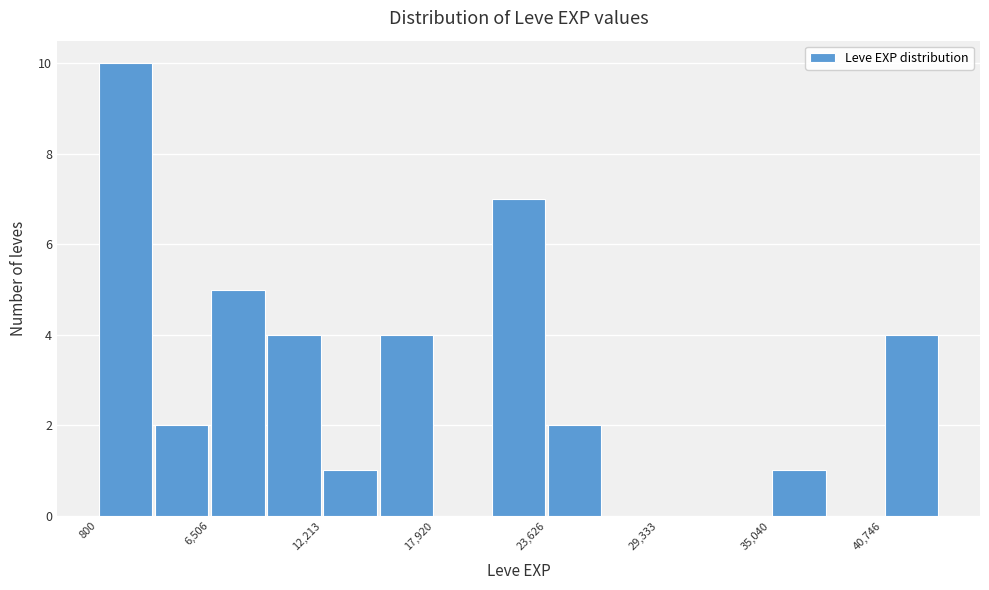

Read against the x-axis, roughly where is the centre of the tallest bar?

2000